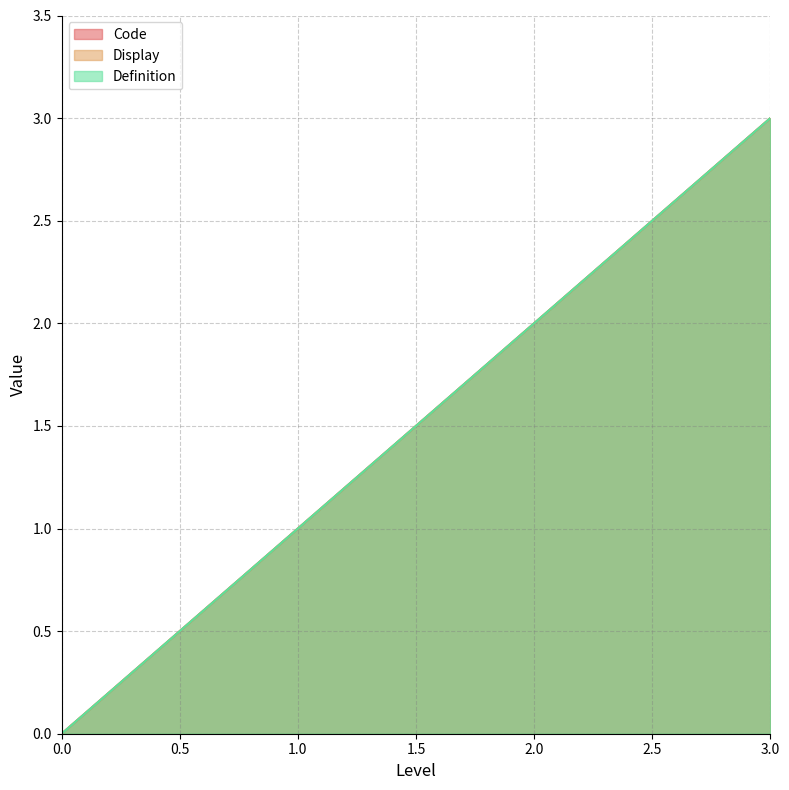

Between 1.0 and 2.0, which series saw the biggest shift?

Code